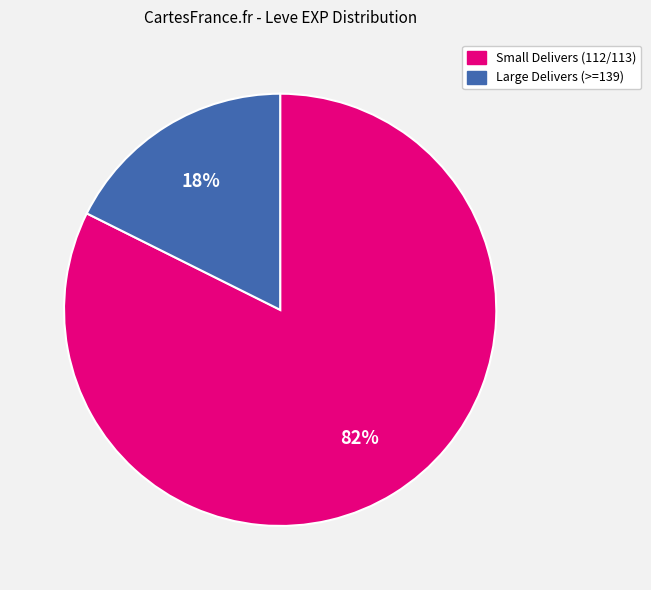

To the nearest percent, what is the average slice percentage?

50%